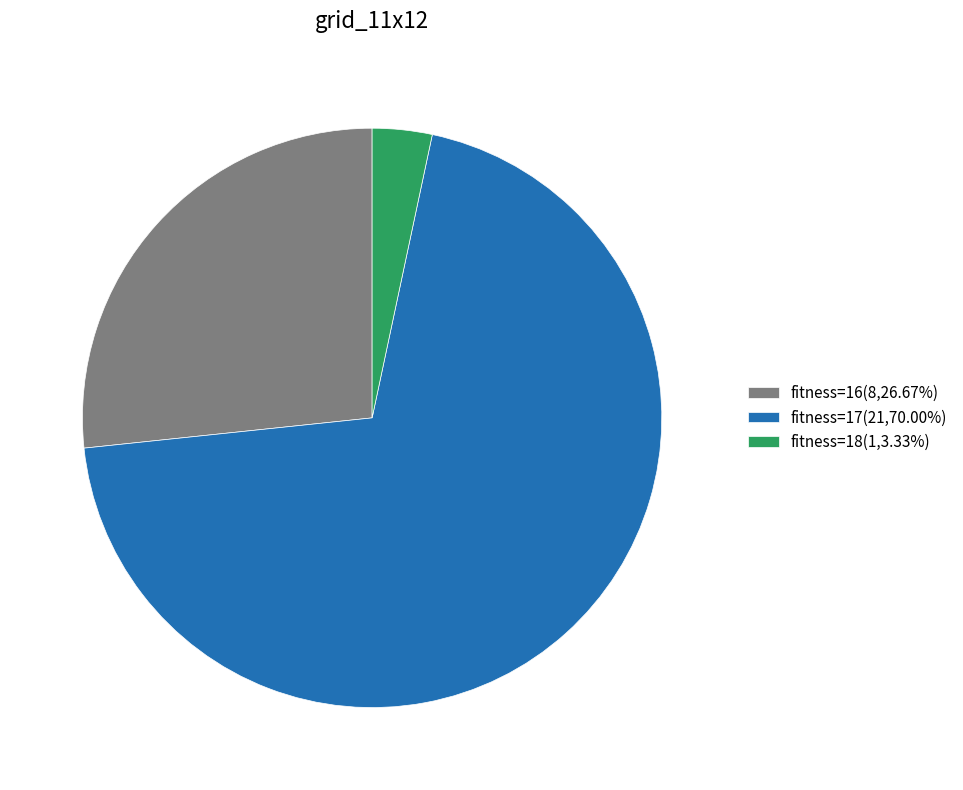

Is fitness=16(8,26.67%) the majority of the pie?

No